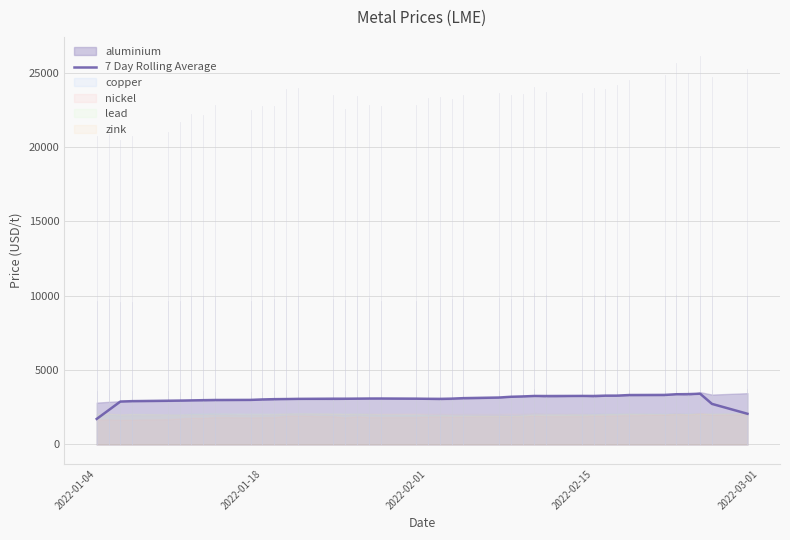

What is the minimum value for 7 Day Rolling Average?

1718.8